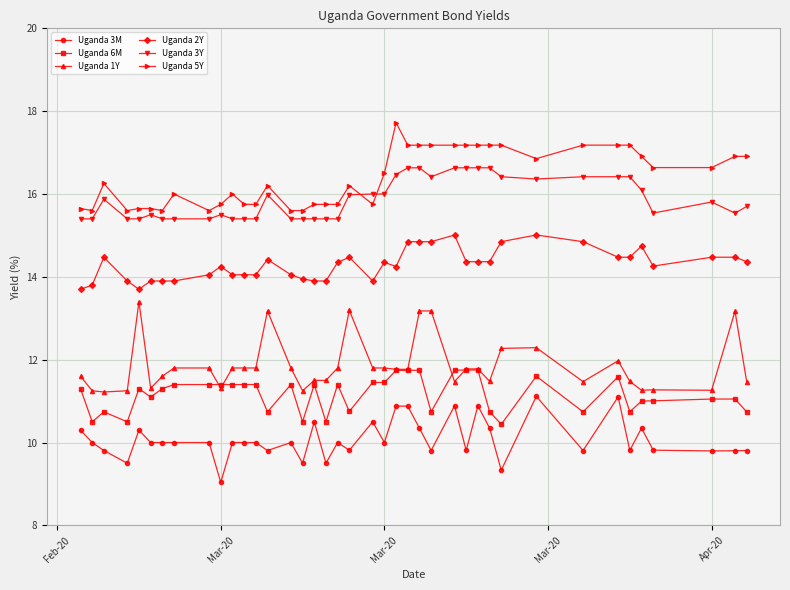

What is the greatest value displayed?

17.7